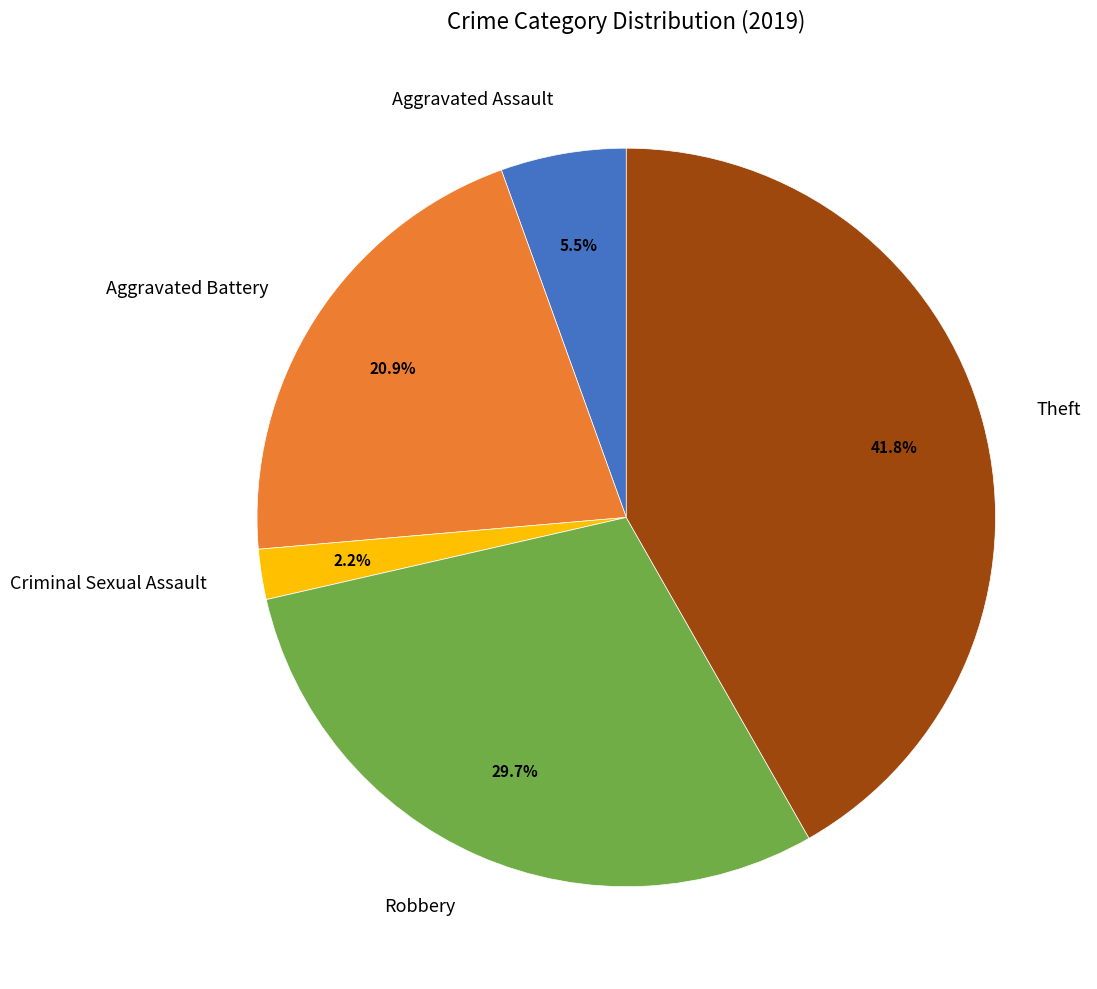

Which slice is the largest?

Theft